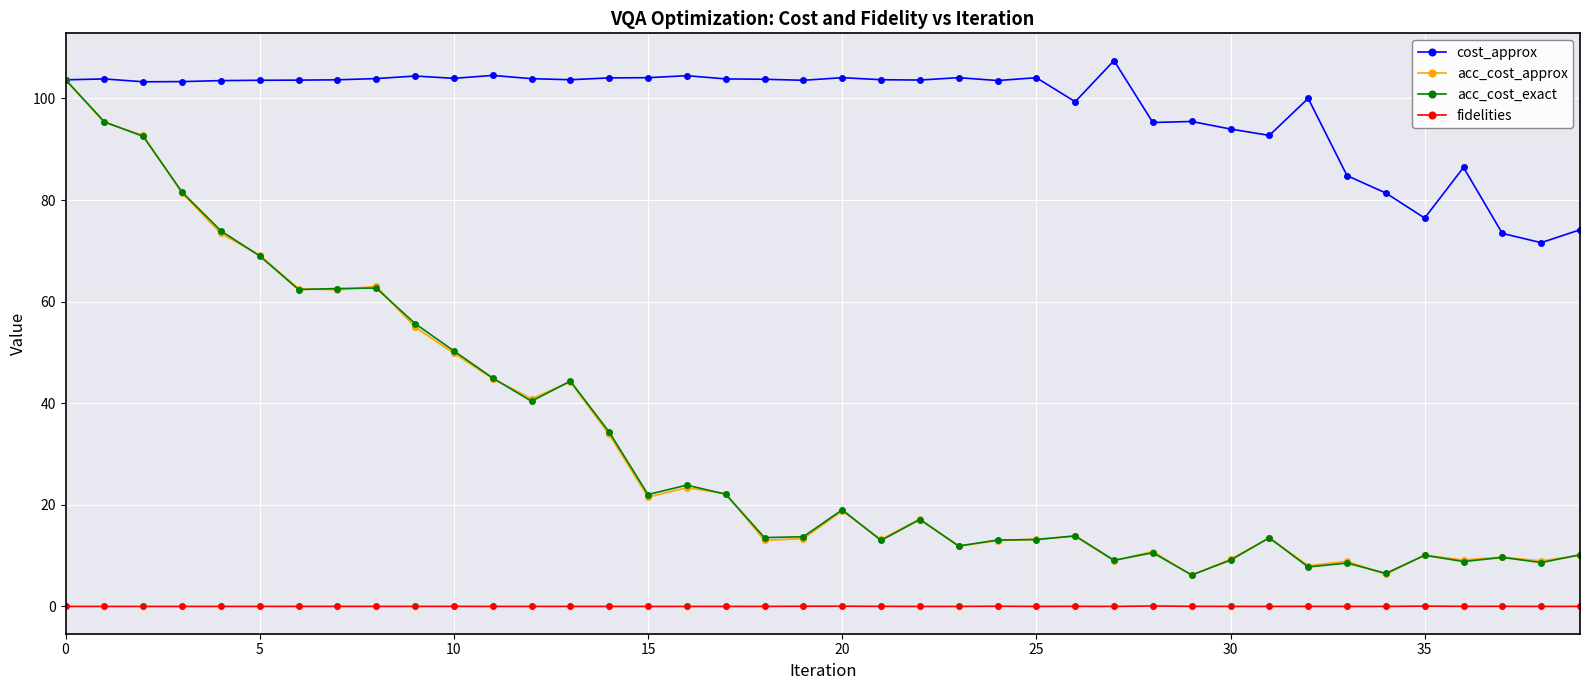

Is this an area chart (filled region under the line)?

No